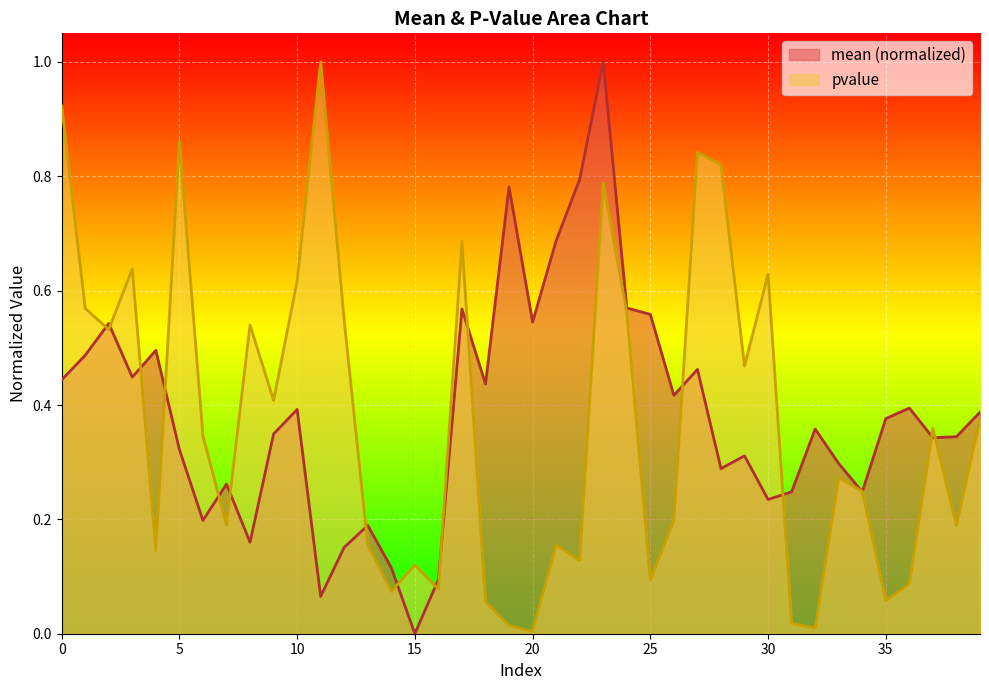

Which series changed the most between 5 and 16?

pvalue